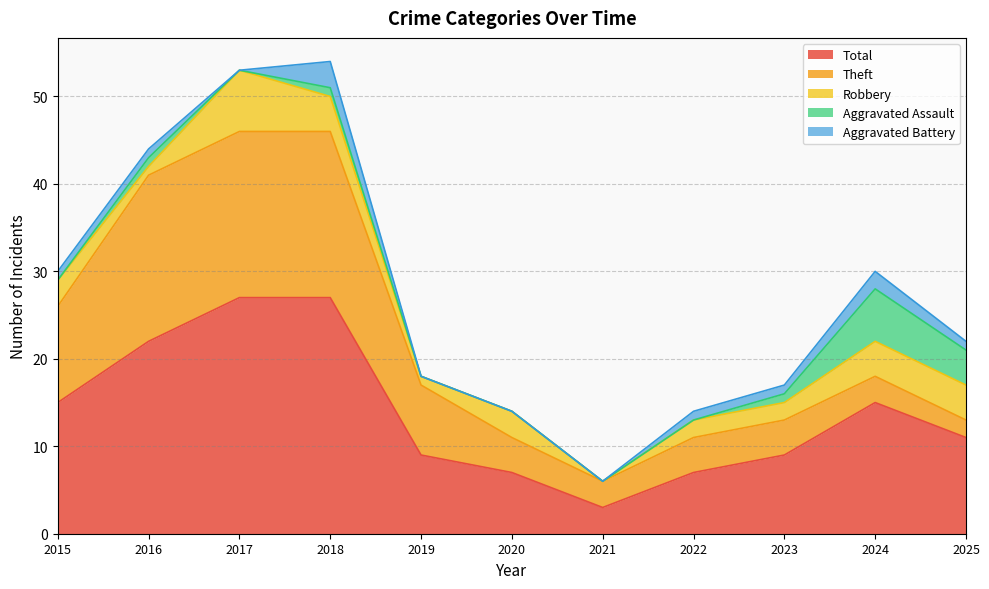

Rank the series at 2020 from lowest to highest value.

Aggravated Assault, Aggravated Battery, Robbery, Theft, Total